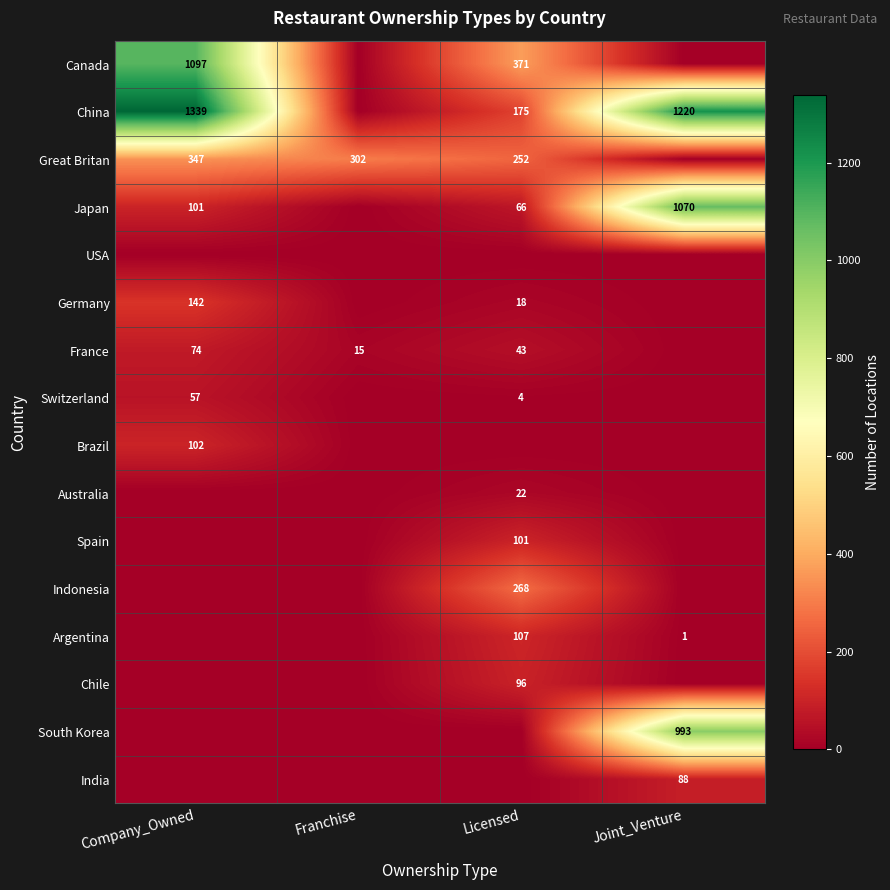

The Australia series shows 39 at Licensed. True or false?

False